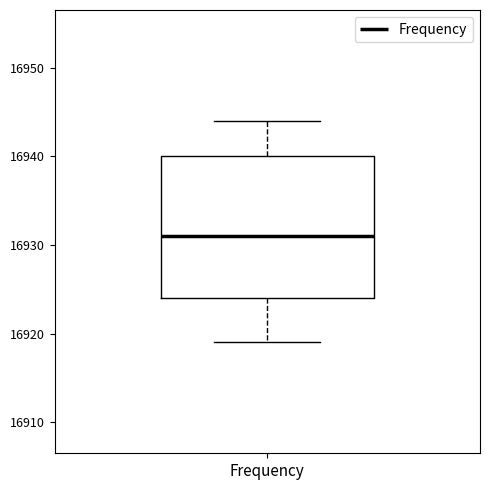

Where does the median line of the box for Frequency sit on the y-axis? The values are not printed on the chart, so give them approximately, as read against the axis.

16931